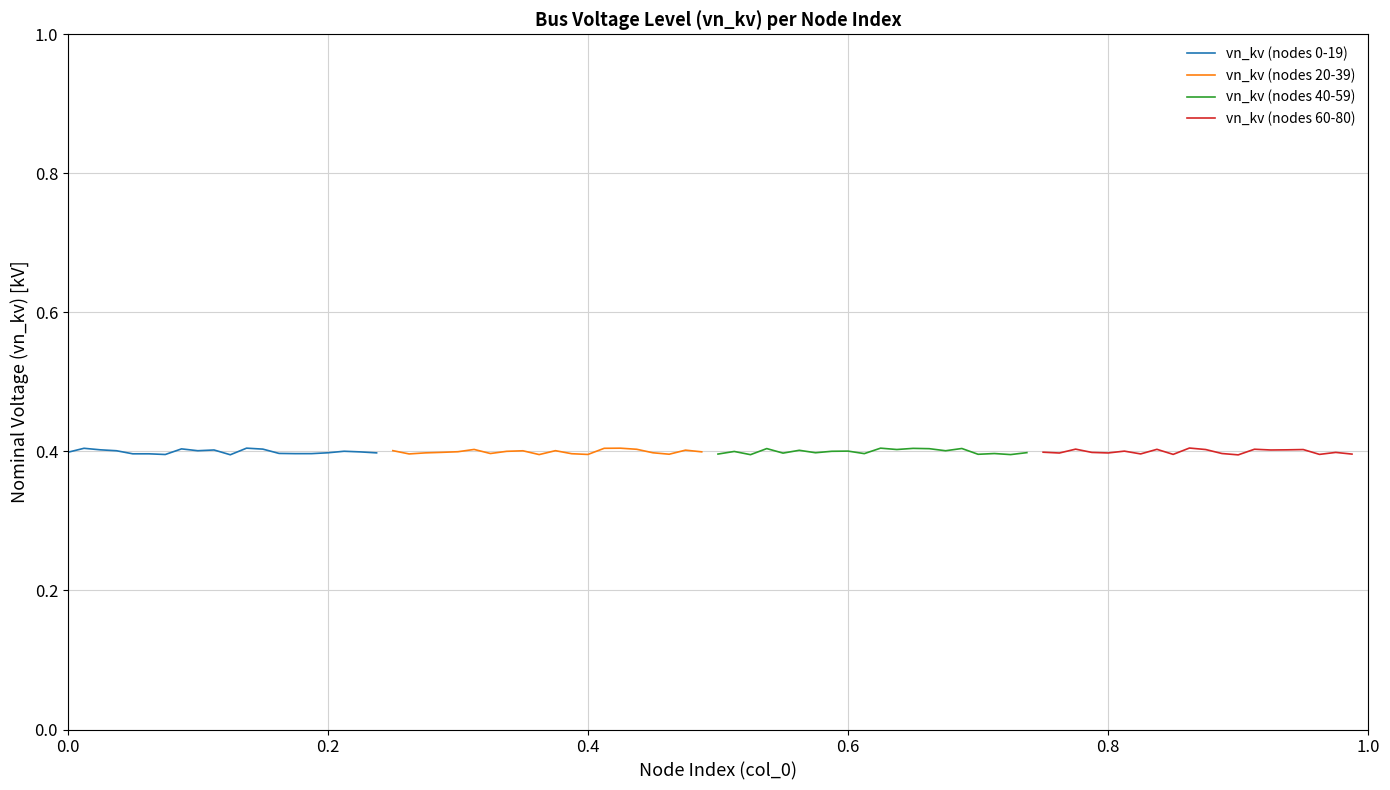

What is the lowest value of the vn_kv (nodes 60-80) series?

0.4